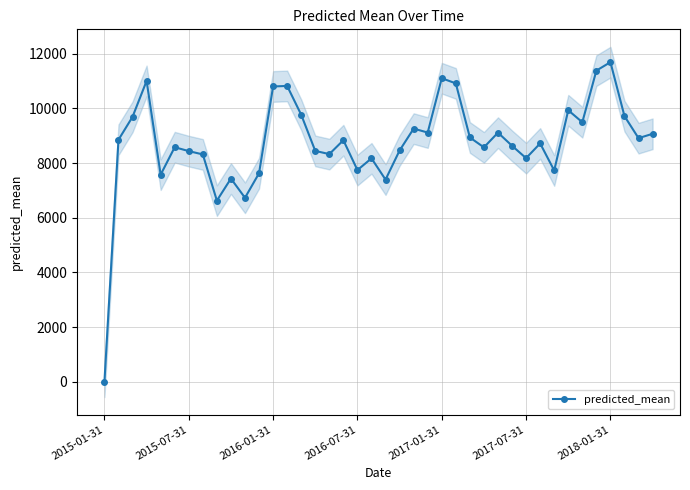

In predicted_mean, how many points are higher than both neighbors (excluding endpoints)?

12